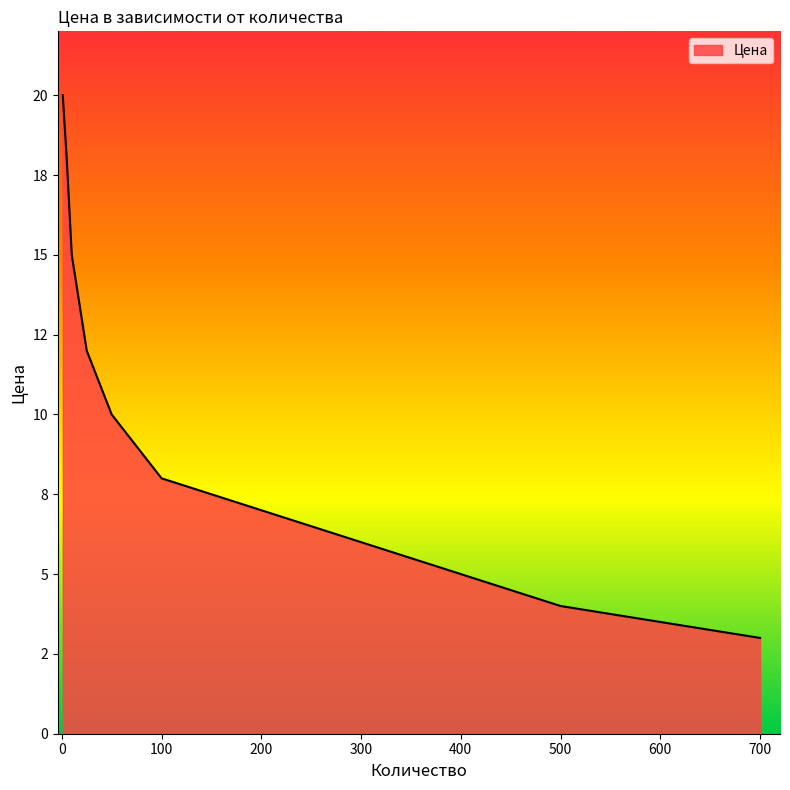

Does the chart display data point markers on the line(s)?

No